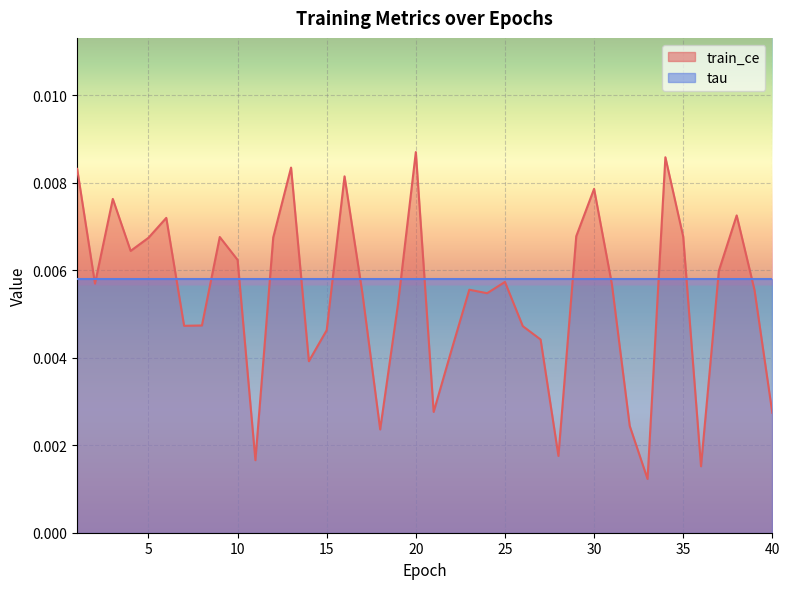

List the labels in order of value, largest first.

20, 34, 13, 1, 16, 30, 3, 38, 6, 29, 35, 9, 12, 5, 4, 10, 37, 25, 2, 31, 23, 39, 17, 24, 19, 8, 7, 26, 15, 27, 22, 14, 21, 40, 32, 18, 28, 11, 36, 33